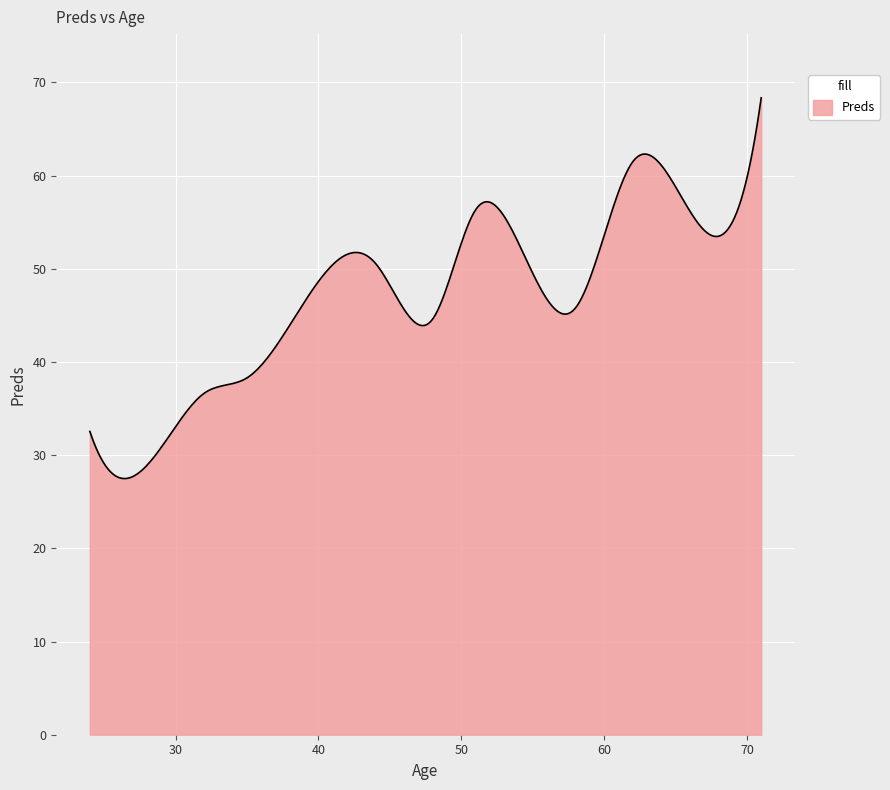

What is the smallest value displayed?

27.5